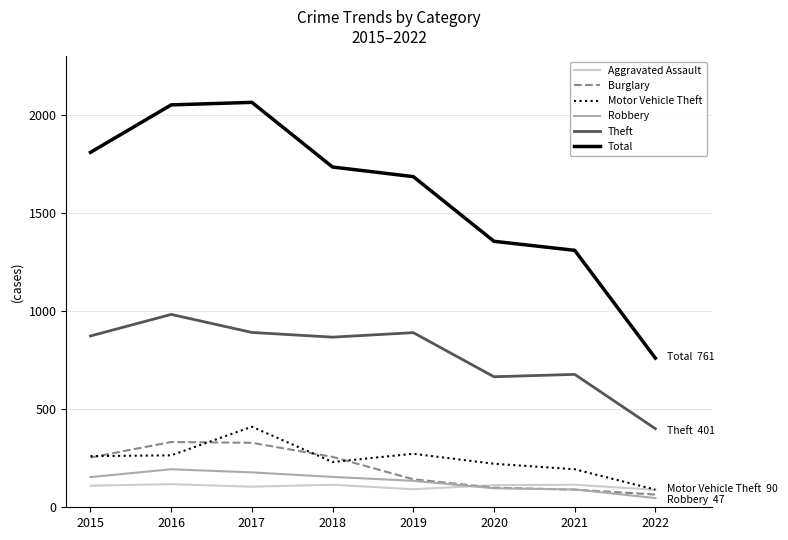

At how many categories does at least one series exceed 1634?

5